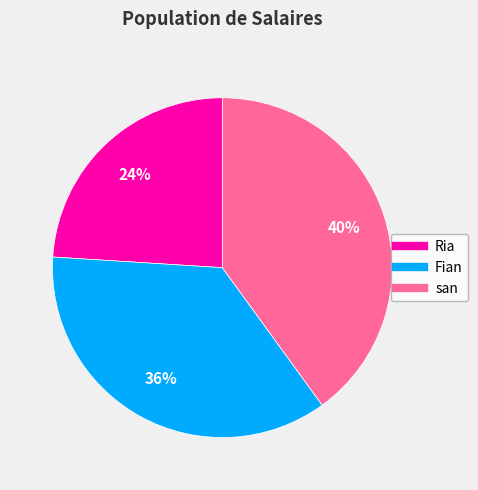

Is there a majority slice in this chart?

No